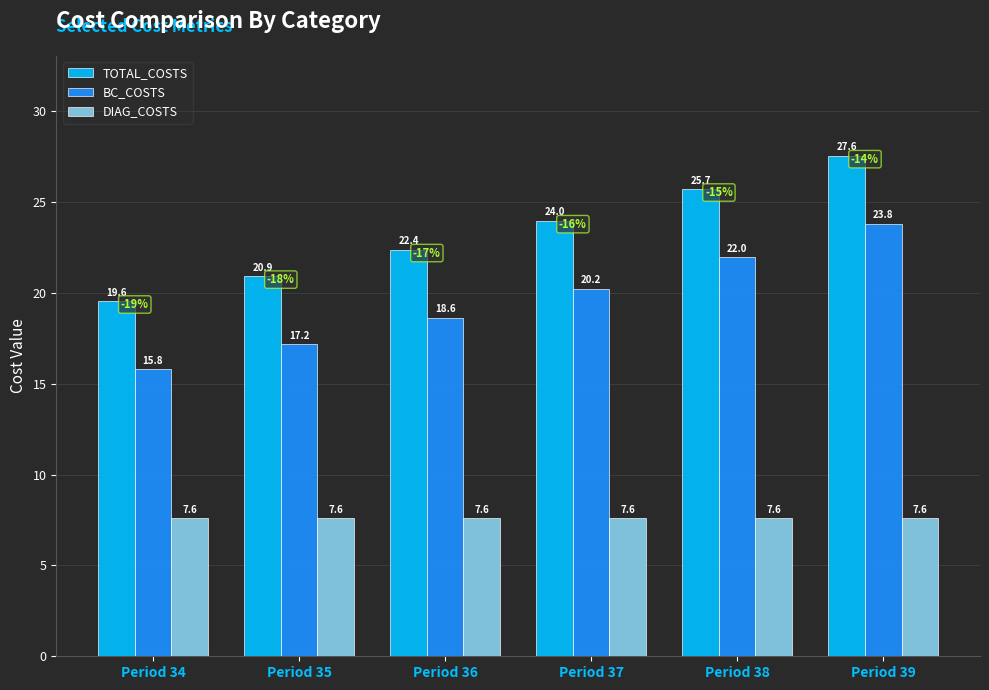

What is the total value across all series at Period 35?

45.7